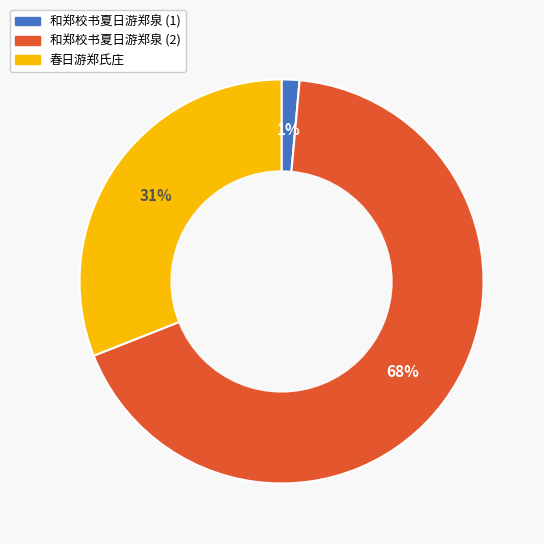

Count the number of slices in the pie.

3